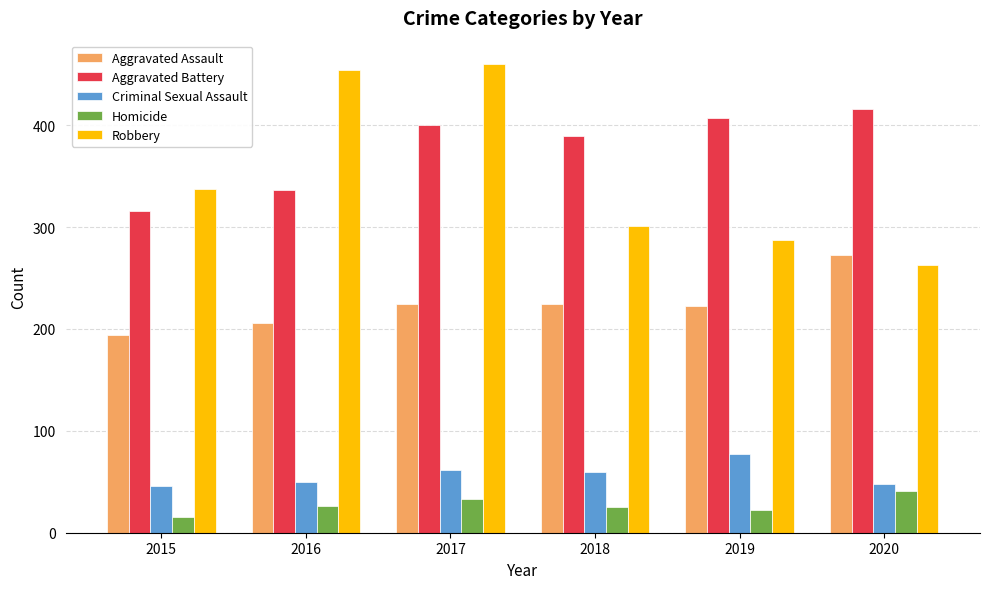

Which label corresponds to the largest value in the chart?

2017